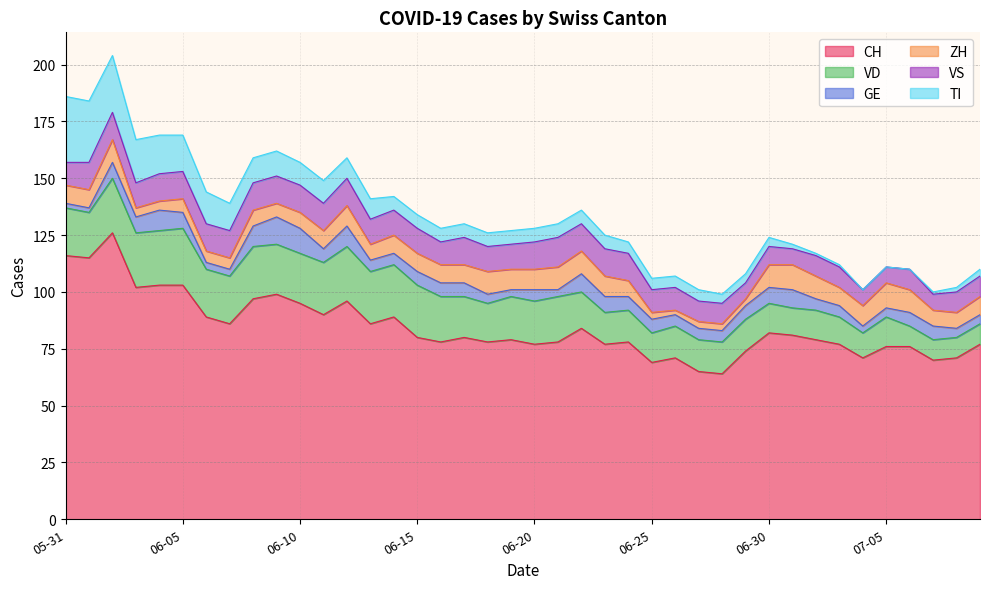

What is the sum of all VS values?

417